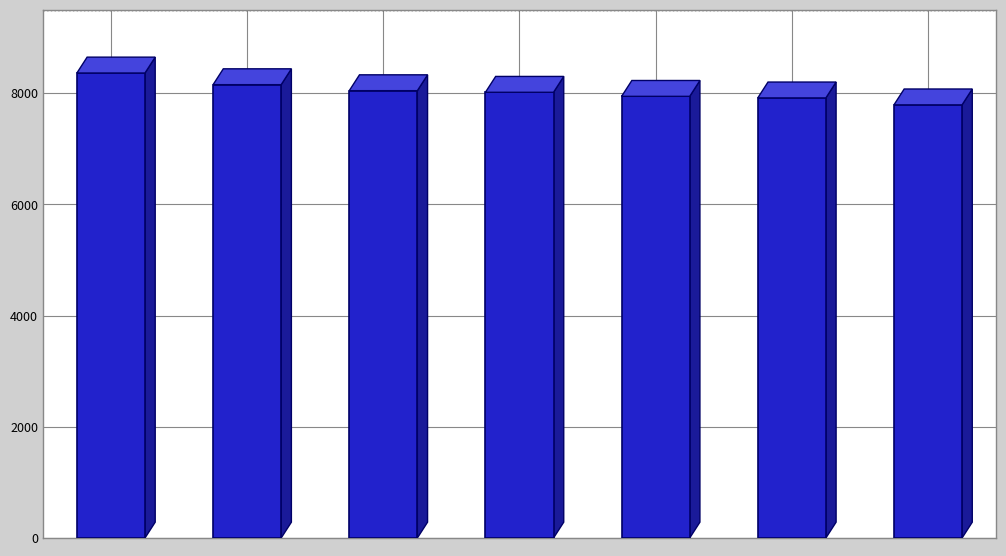

What is the value of the 7th bar from the left?

7792